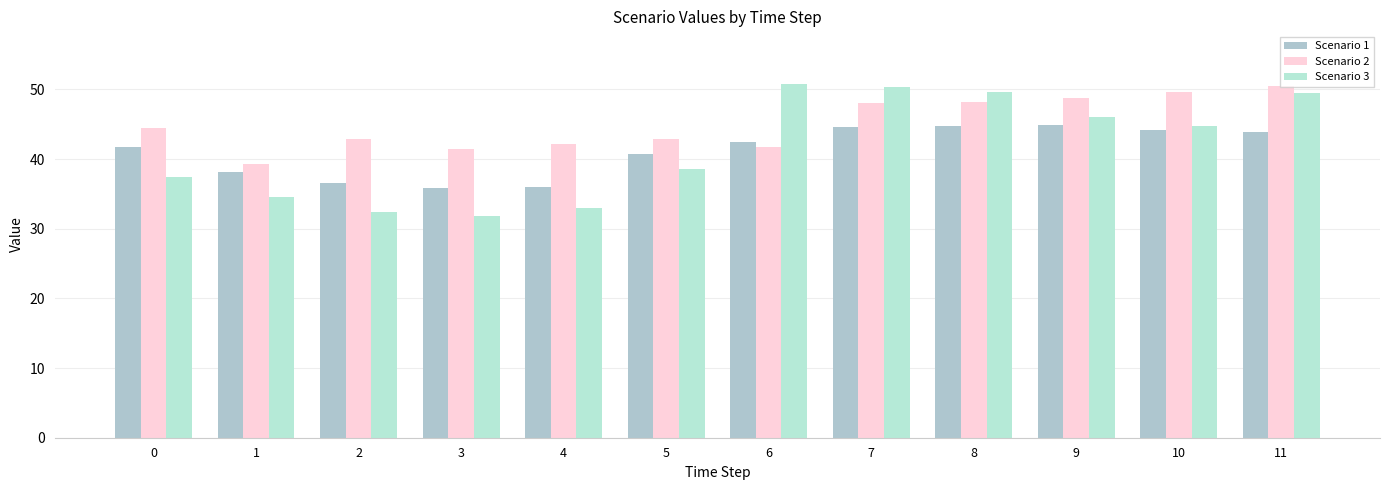

How many distinct data groups are displayed?

3